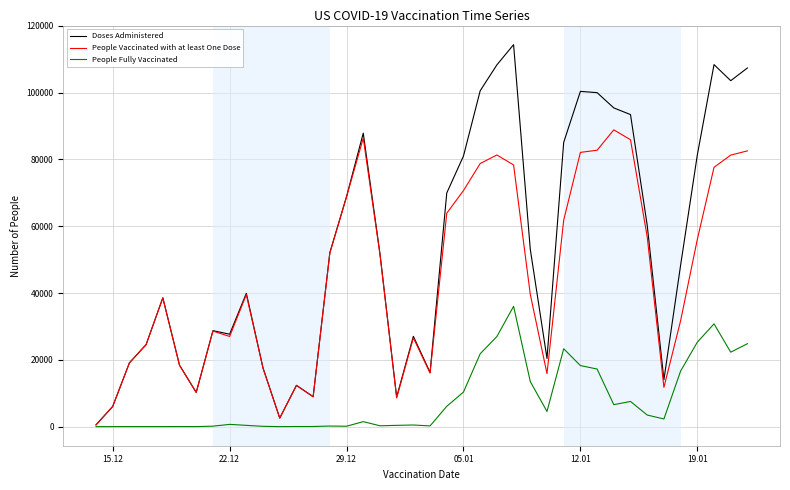

What is the maximum value shown in the chart?

114387